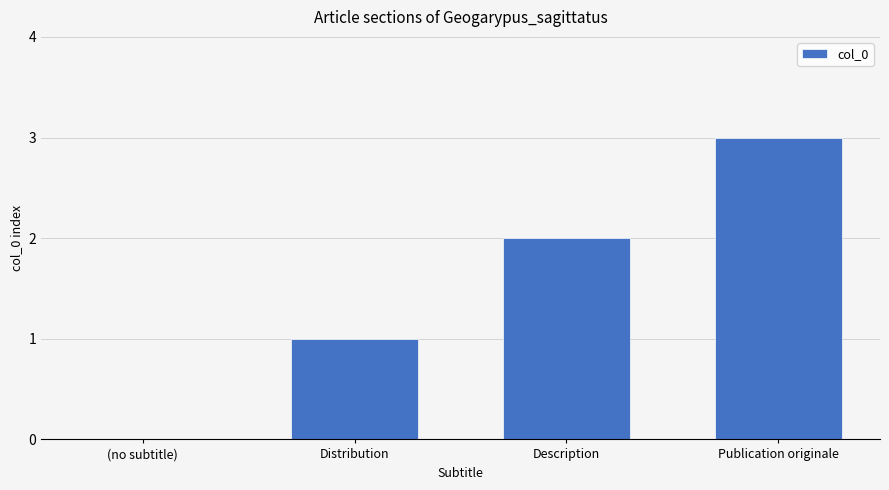

What is the greatest value displayed?

3